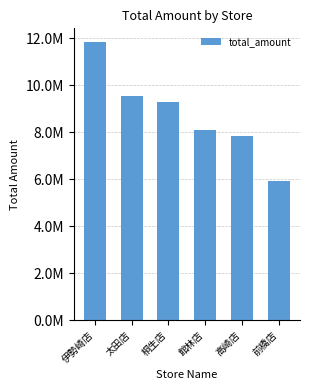

Does the chart contain any negative values?

No